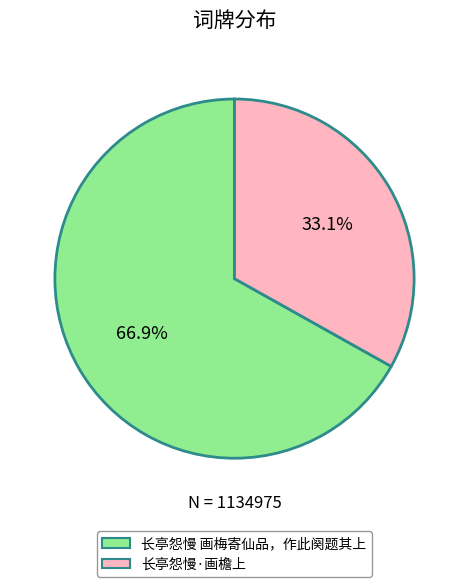

What percentage do 长亭怨慢·画檐上 and 长亭怨慢 画梅寄仙品，作此阕题其上 together represent?

100.0%